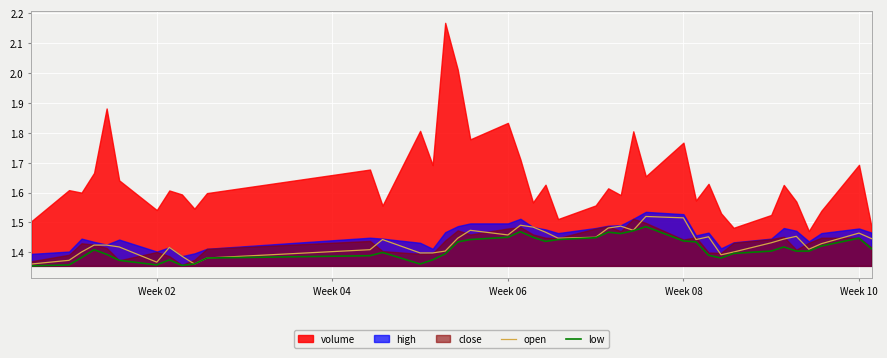

What is the maximum value for low?

1.5